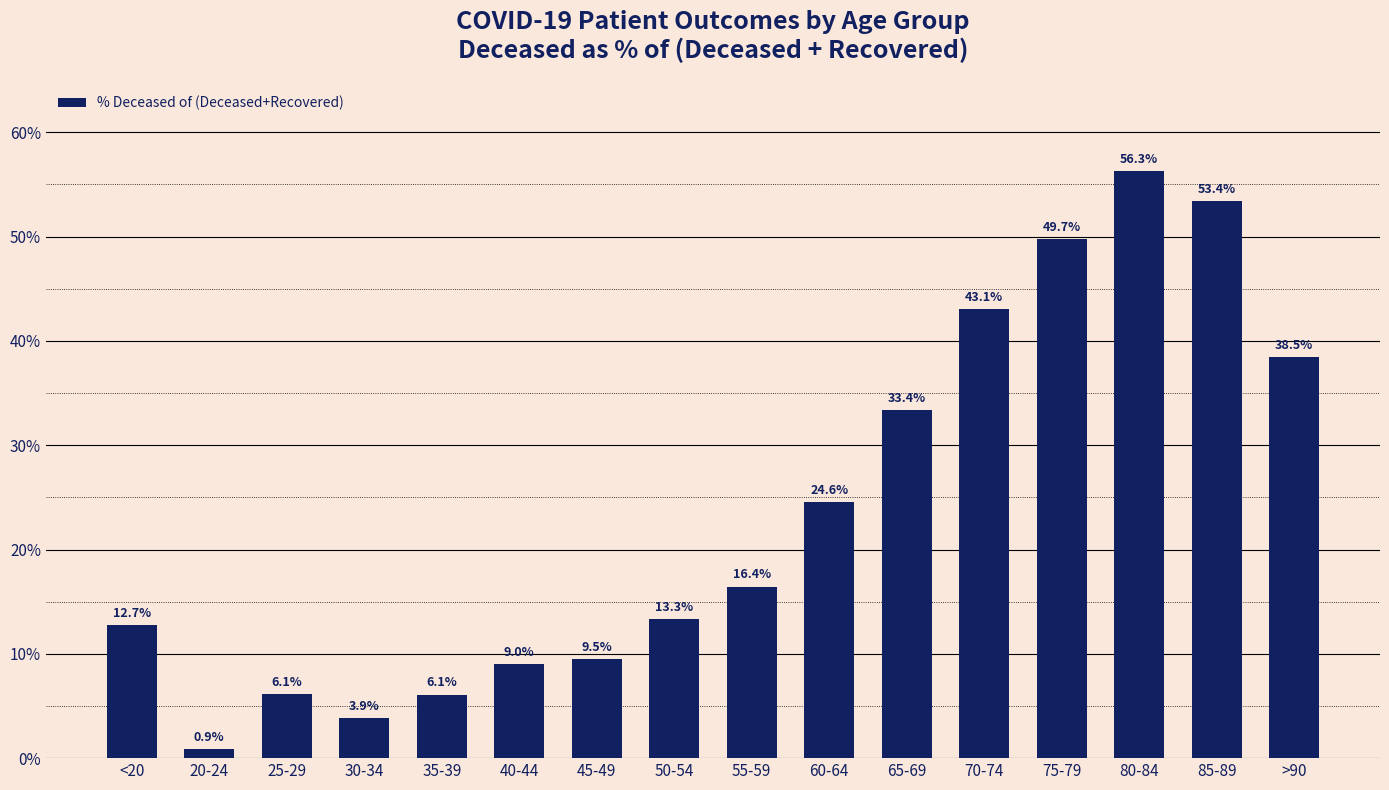

What is the greatest value displayed?

56.3